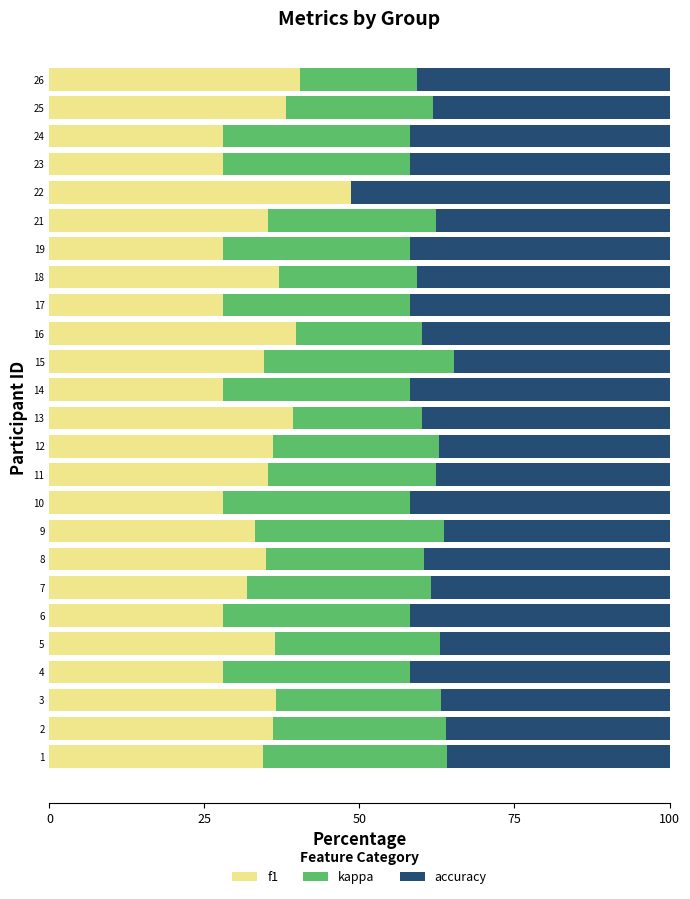

True or false: f1 has a value of 19.4 at 9.

False